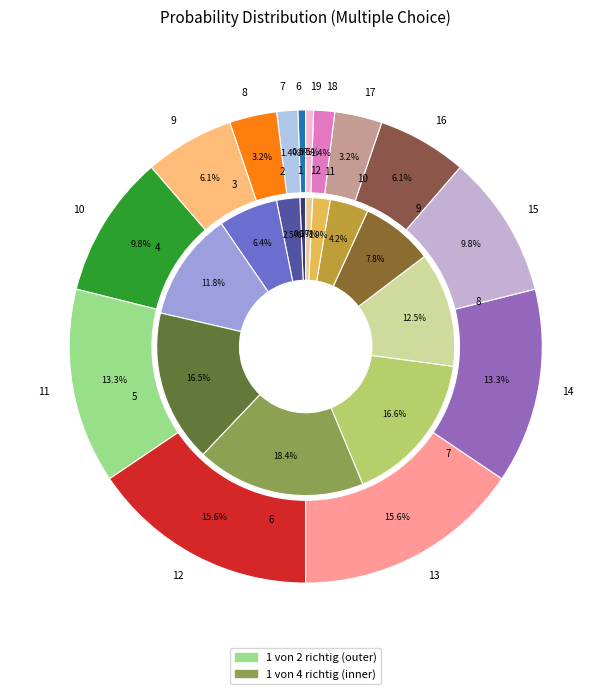

The 16 slice represents 1% of the pie. True or false?

False